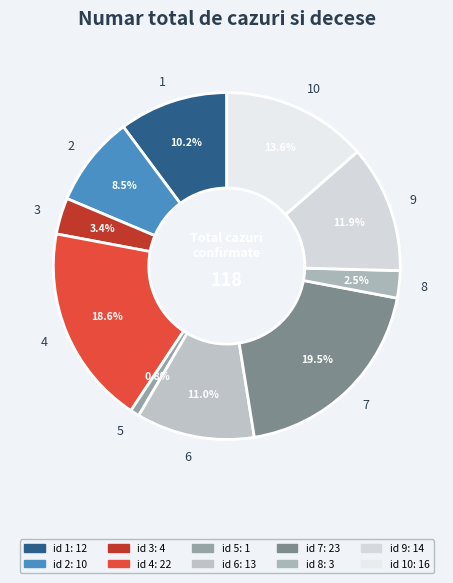

Rank the categories by value from lowest to highest.

5, 8, 3, 2, 1, 6, 9, 10, 4, 7